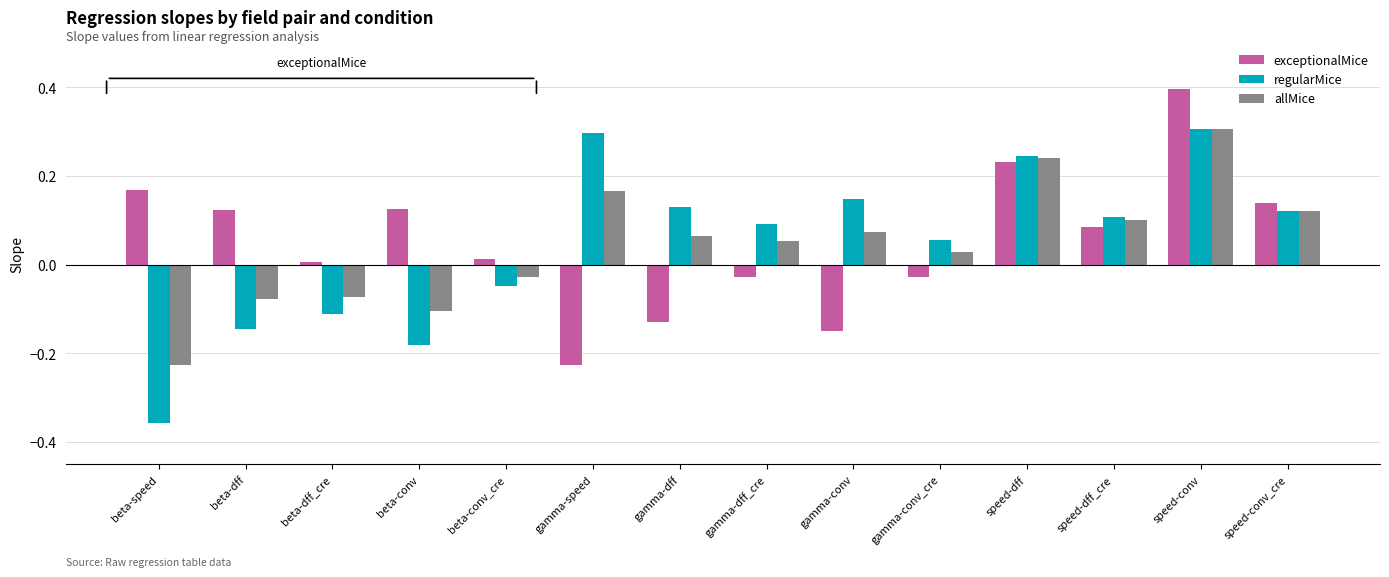

What is the total value across all series at speed-dff?

0.7